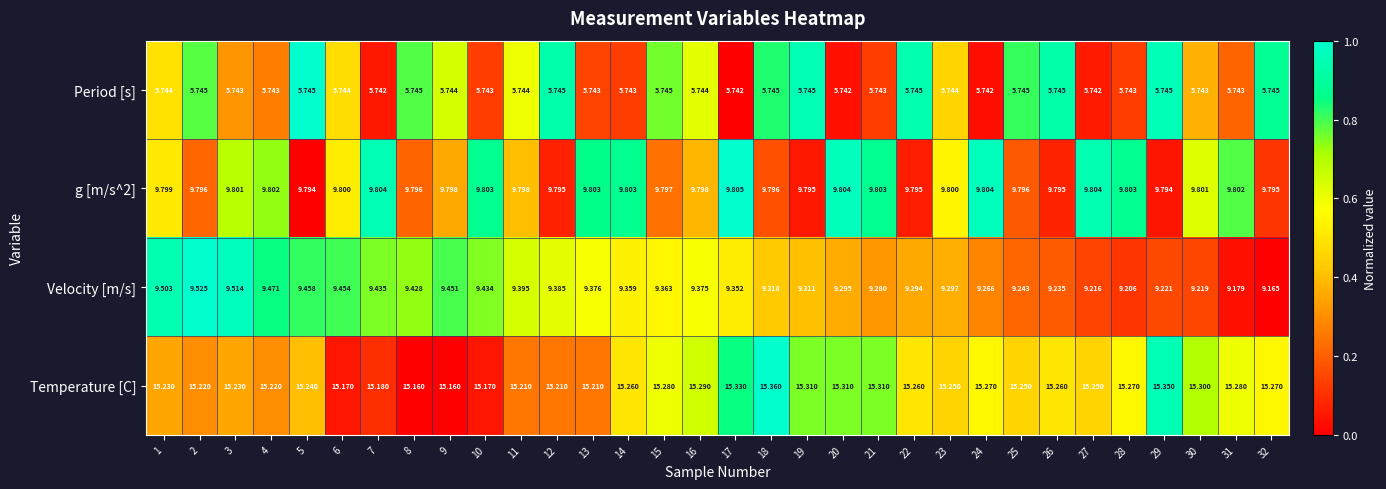

Which series has the widest spread of values?

Velocity [m/s]